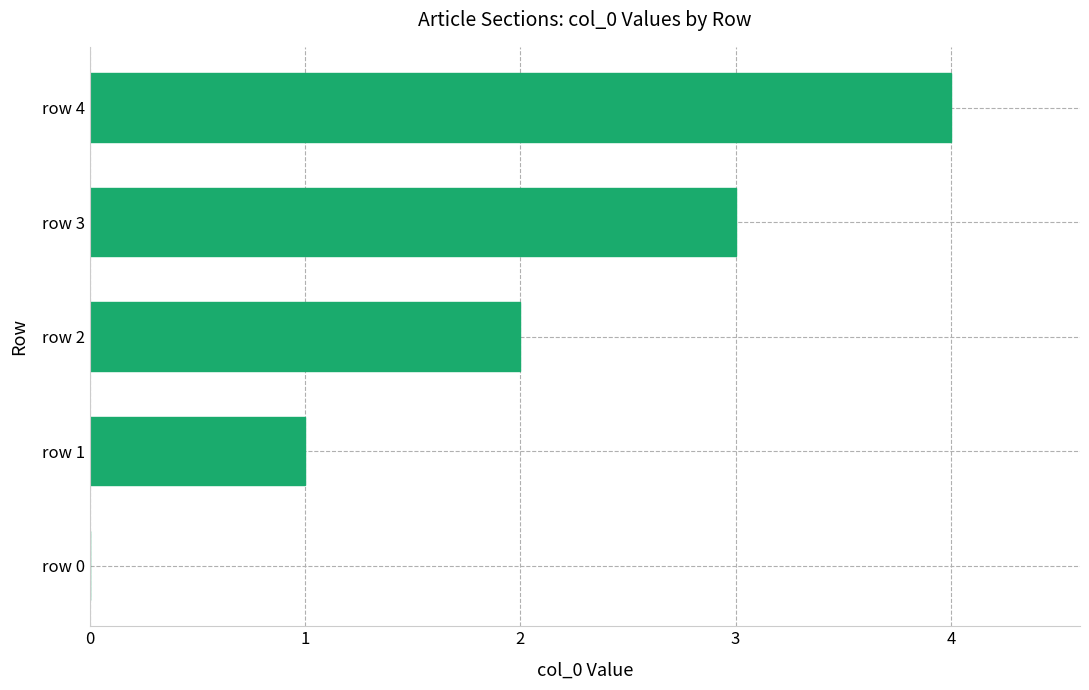

The chart shows a value of 0 at row 0. True or false?

True